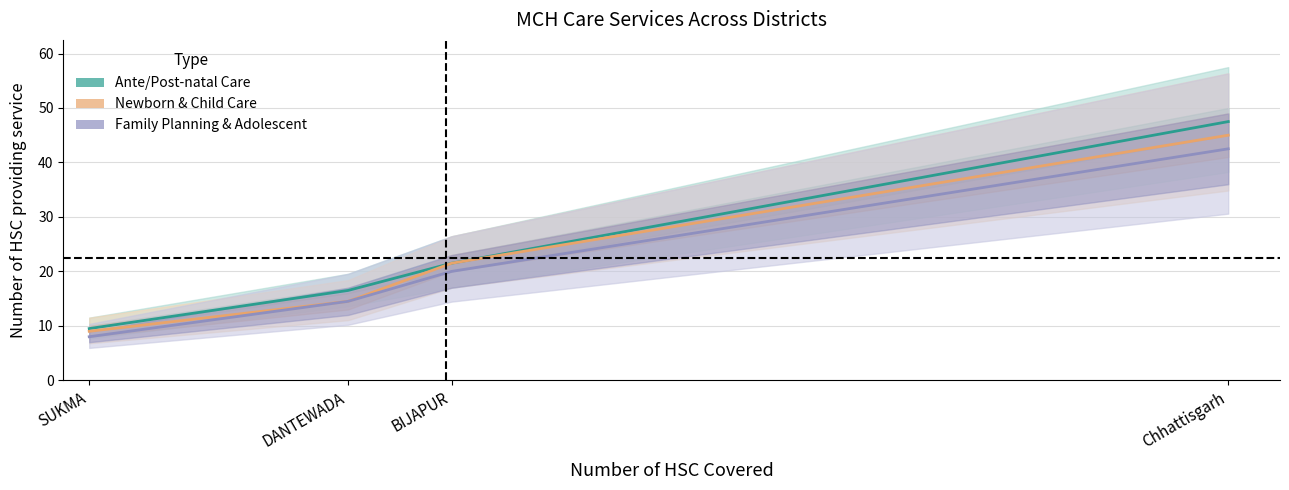

What are all the series names shown in the legend?

Ante/Post-natal Care, Newborn & Child Care, Family Planning & Adolescent